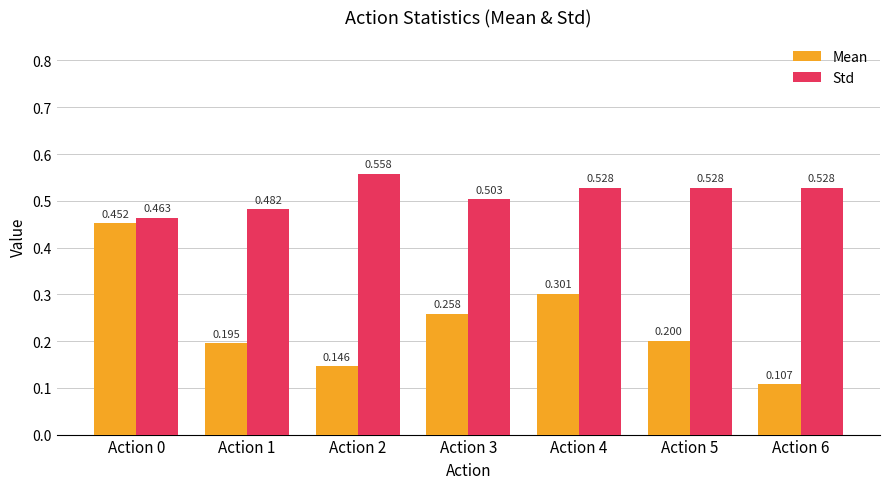

Which series changed the most between Action 4 and Action 6?

Mean